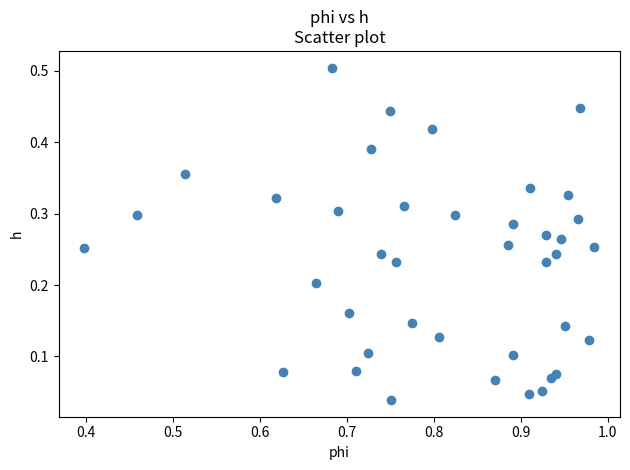

What is the range of X values (max minus min)?

0.6